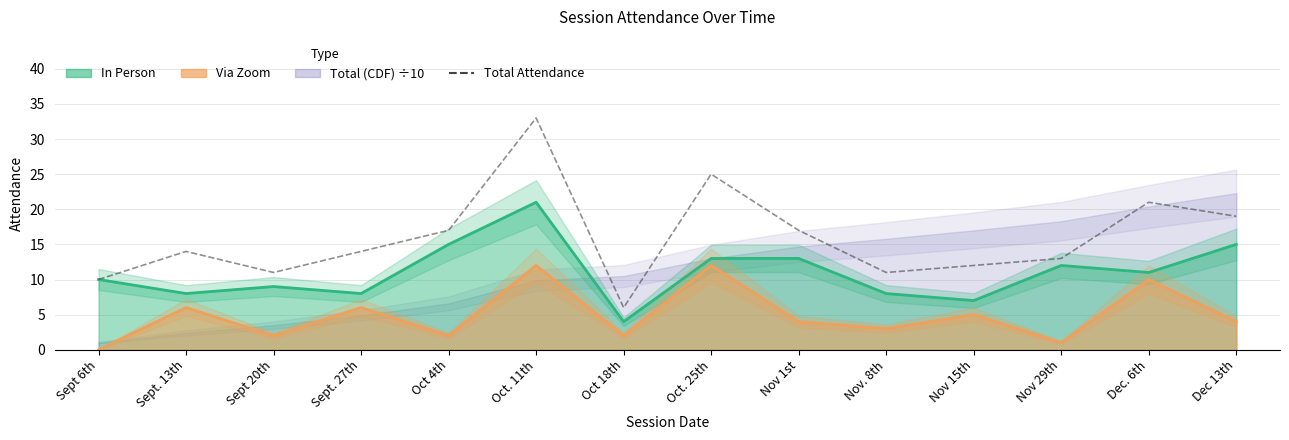

Approximately how many times larger is the value at Sept 6th compared to Oct. 11th?

0.3